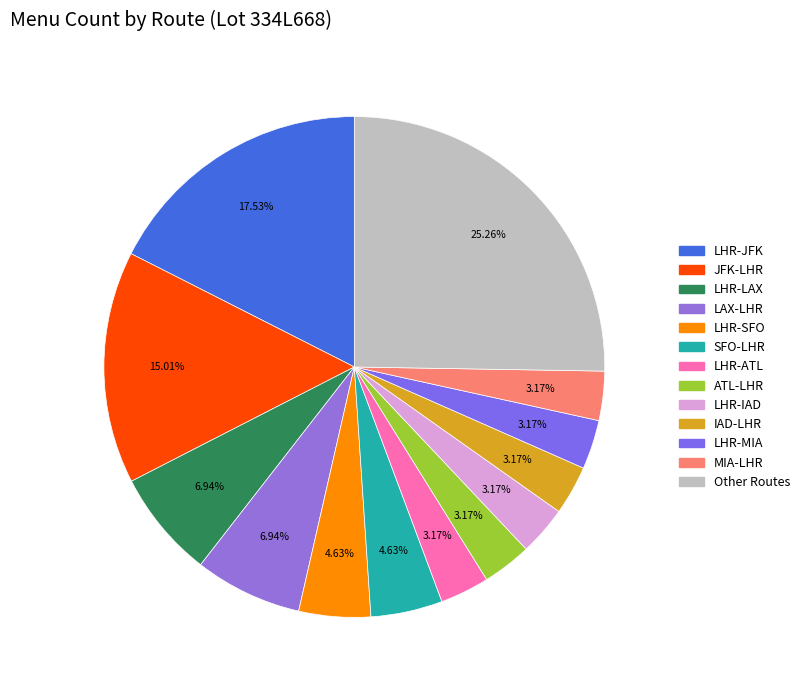

Does any single category account for the majority?

No